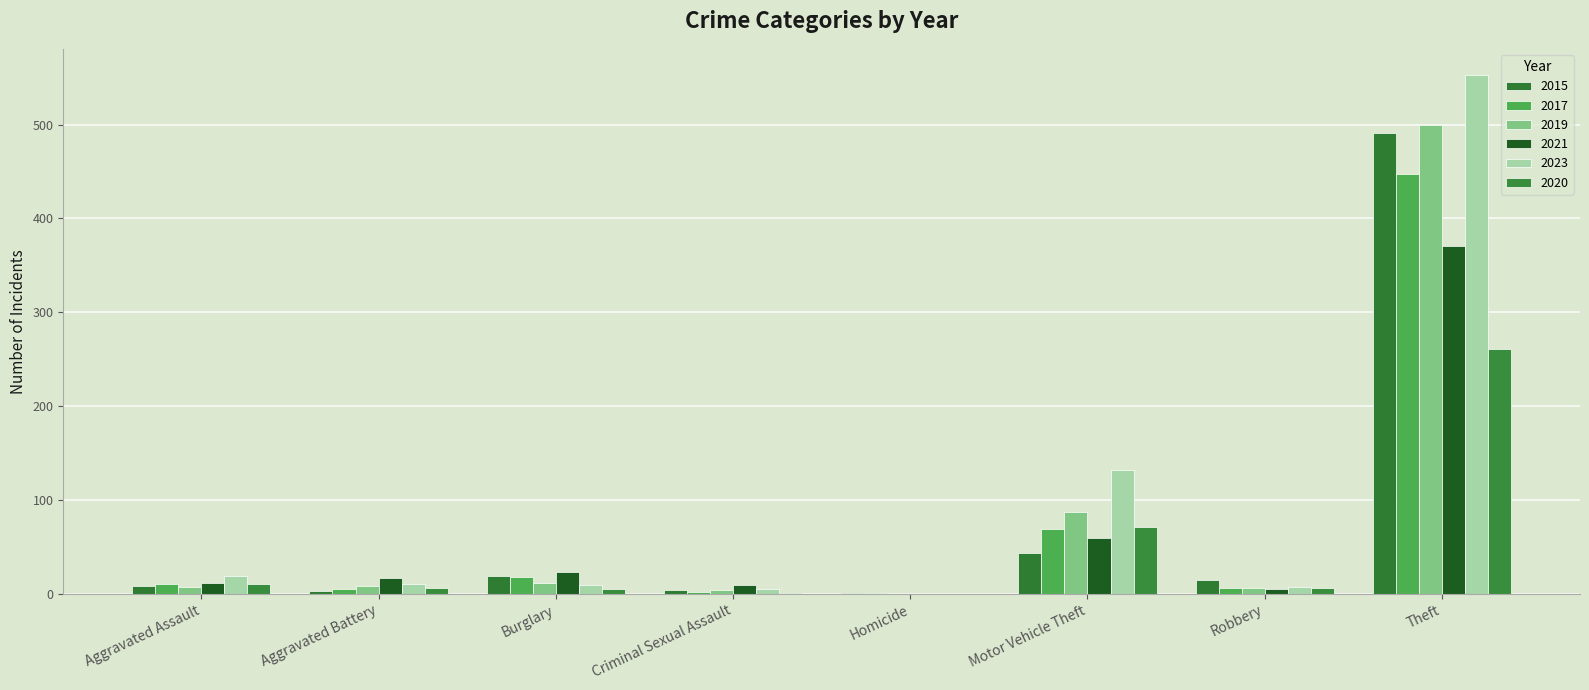

How many positive values does the 2021 series have?

7